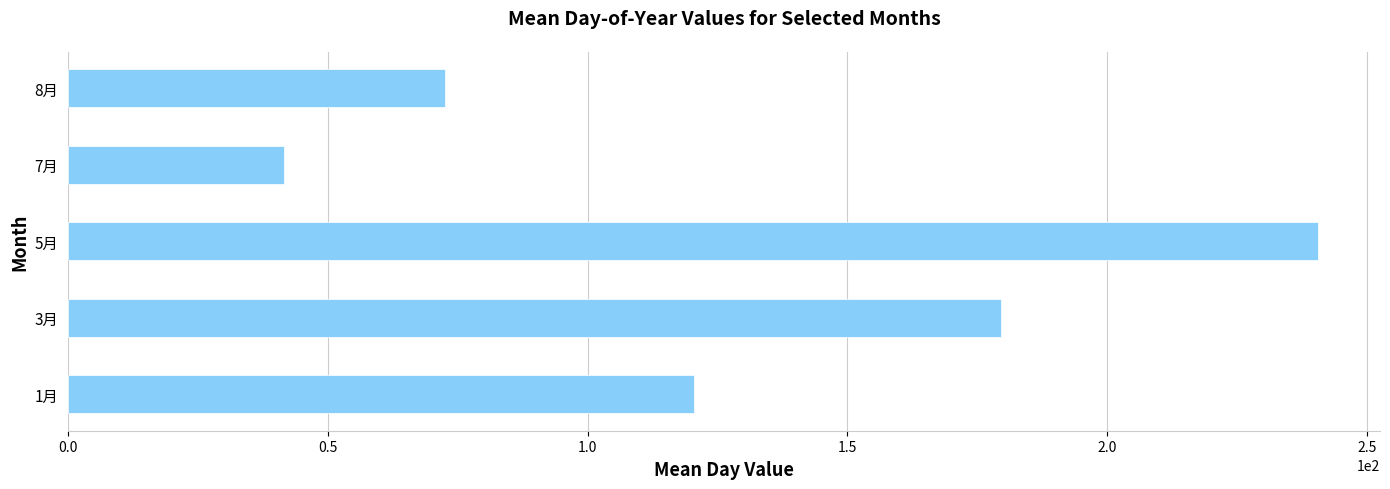

The value at 1月 is 24.6. True or false?

False